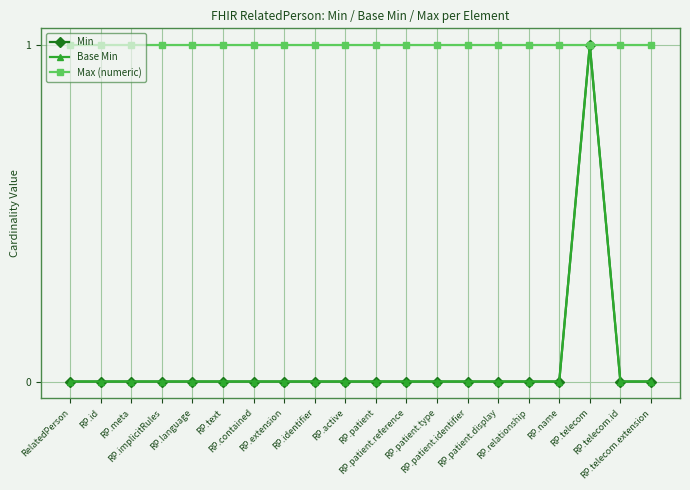

Does the chart have visible grid lines?

Yes